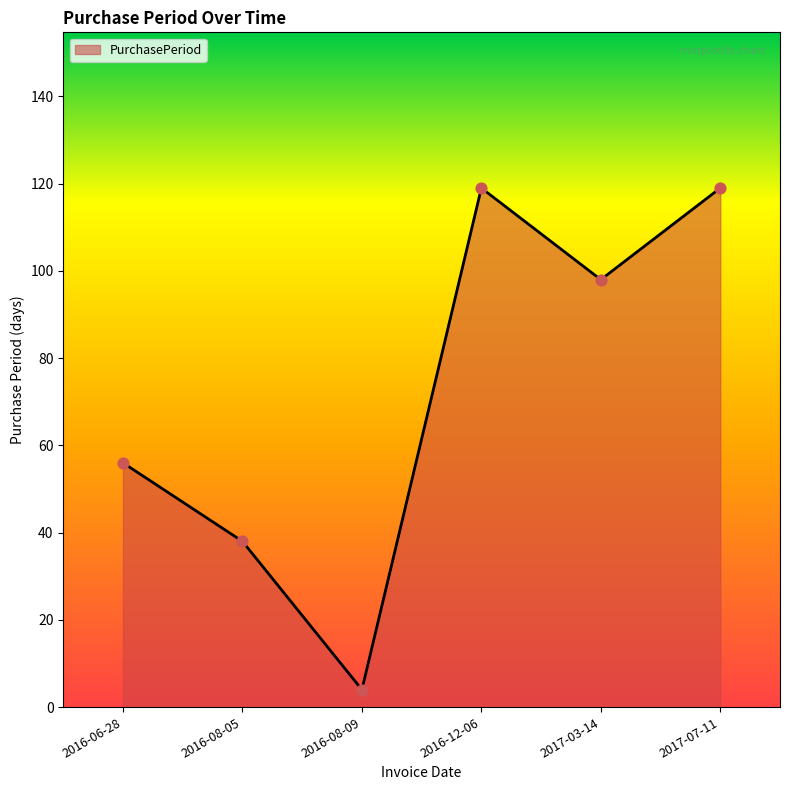

What is the change in value from 2016-08-05 to 2016-12-06?

+81